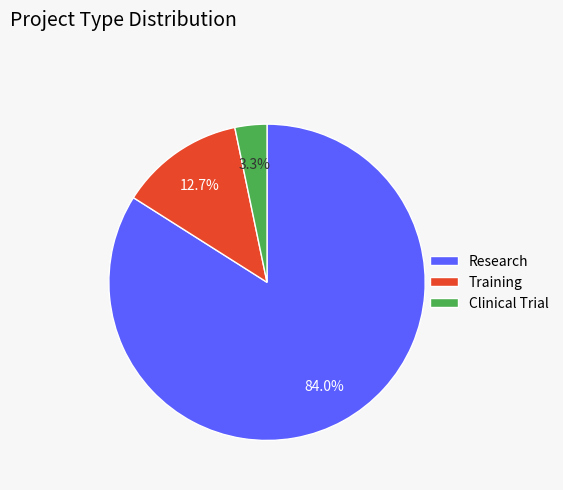

Which slice is the smallest?

Clinical Trial